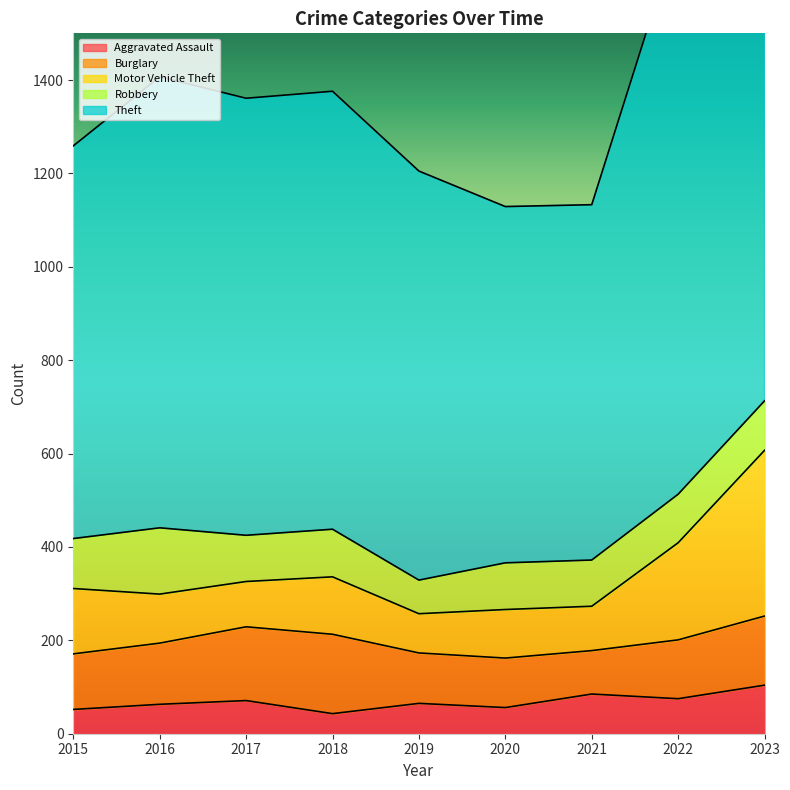

At which category is the sum across all series the highest?

2023